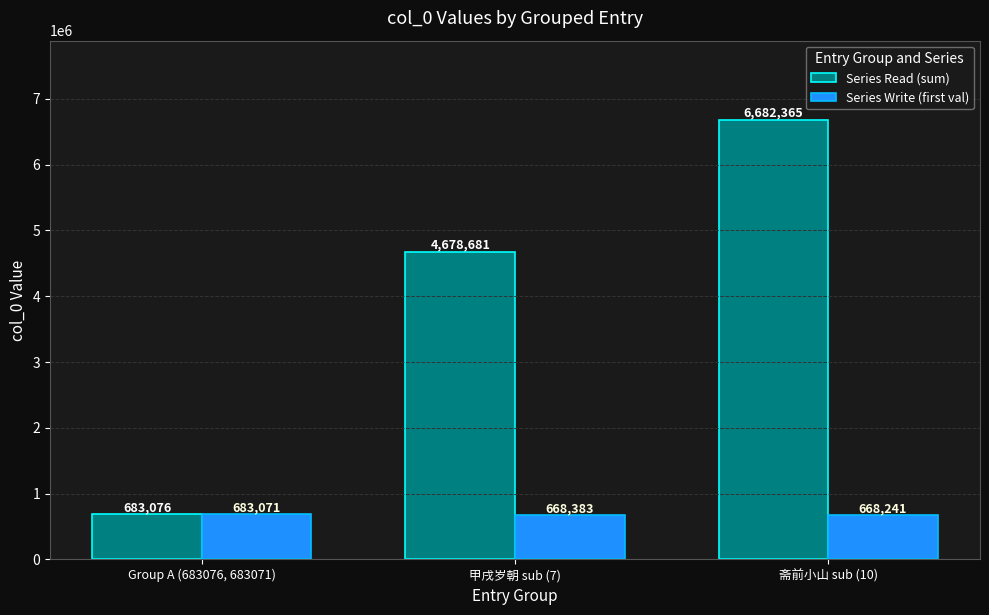

How many data points in Series Read (sum) are less than 4678681?

1